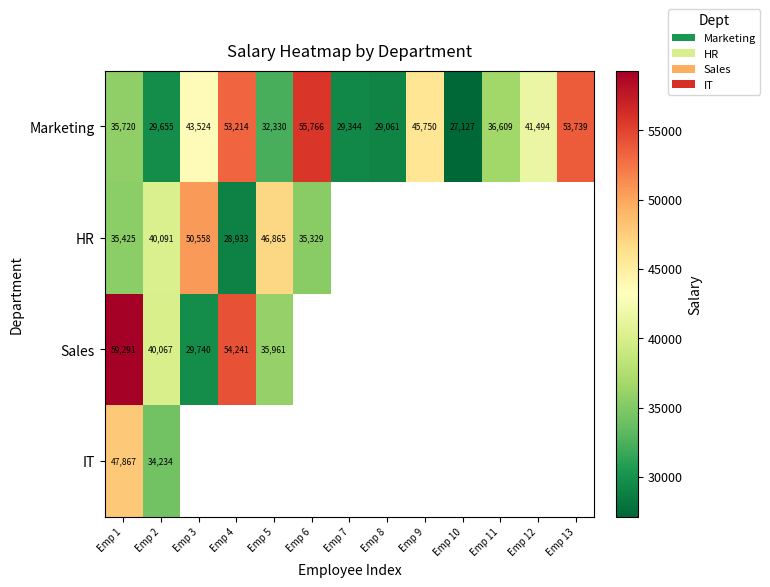

At how many categories does at least one series exceed 44031?

7